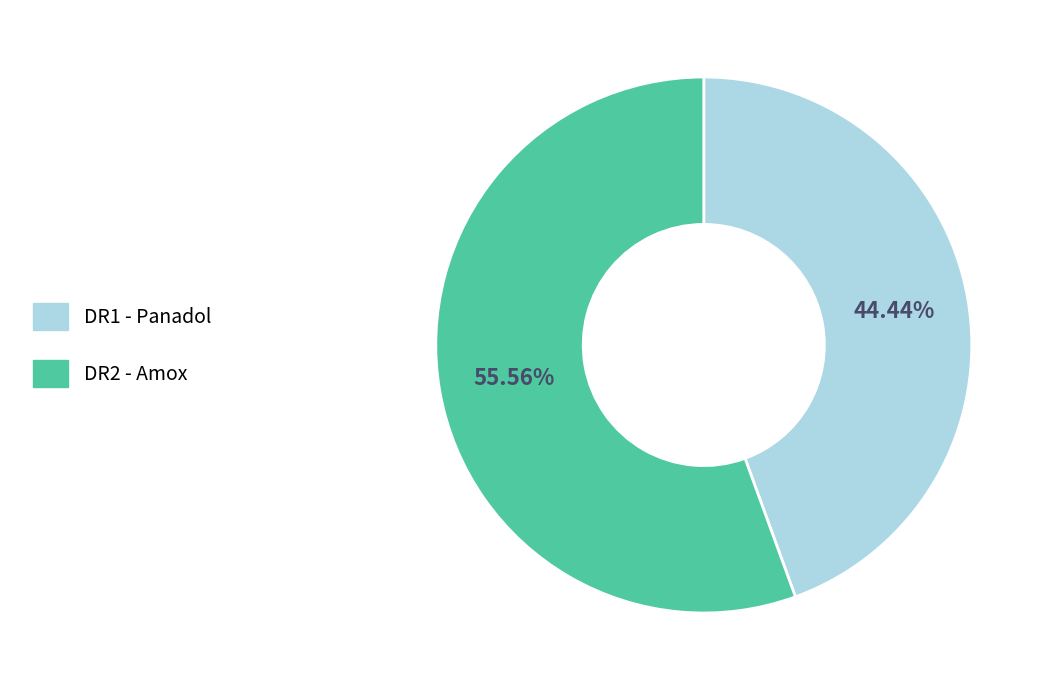

Which category has the biggest portion of the pie?

DR2 - Amox